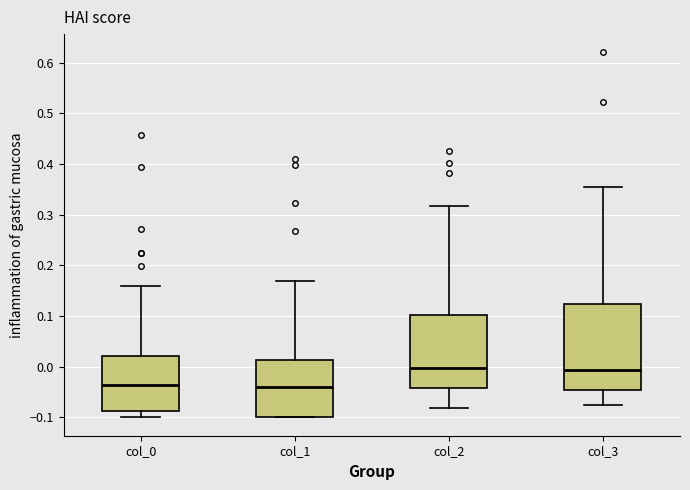

Reading left to right, transcribe this box plot: for each box, give where its median line is, the range the box spans, and where its two whiskers end, as read against the y-axis. The values are not printed on the chart, so give them approximately, as read against the axis.

col_0: median -0.04, box -0.09 to 0.02, whiskers -0.10 to 0.16
col_1: median -0.04, box -0.10 to 0.01, whiskers -0.10 to 0.17
col_2: median 0.00, box -0.04 to 0.10, whiskers -0.08 to 0.32
col_3: median -0.01, box -0.05 to 0.12, whiskers -0.08 to 0.36